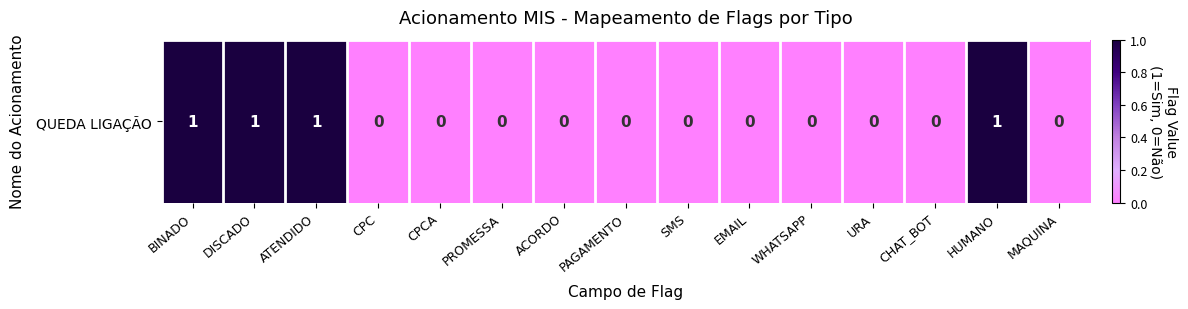

What is the greatest value displayed?

1